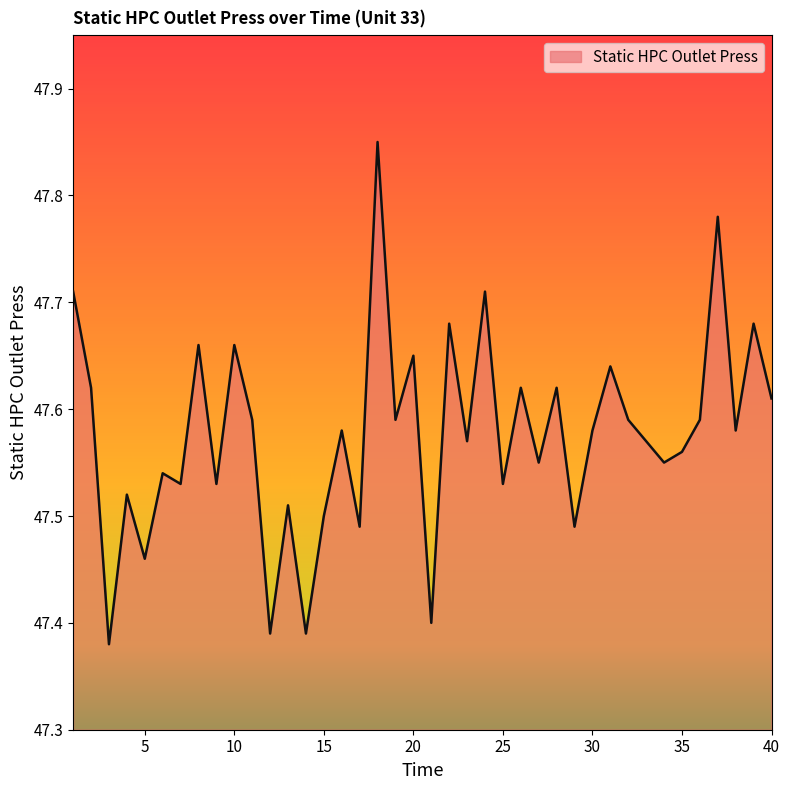

What is the average value?

47.6